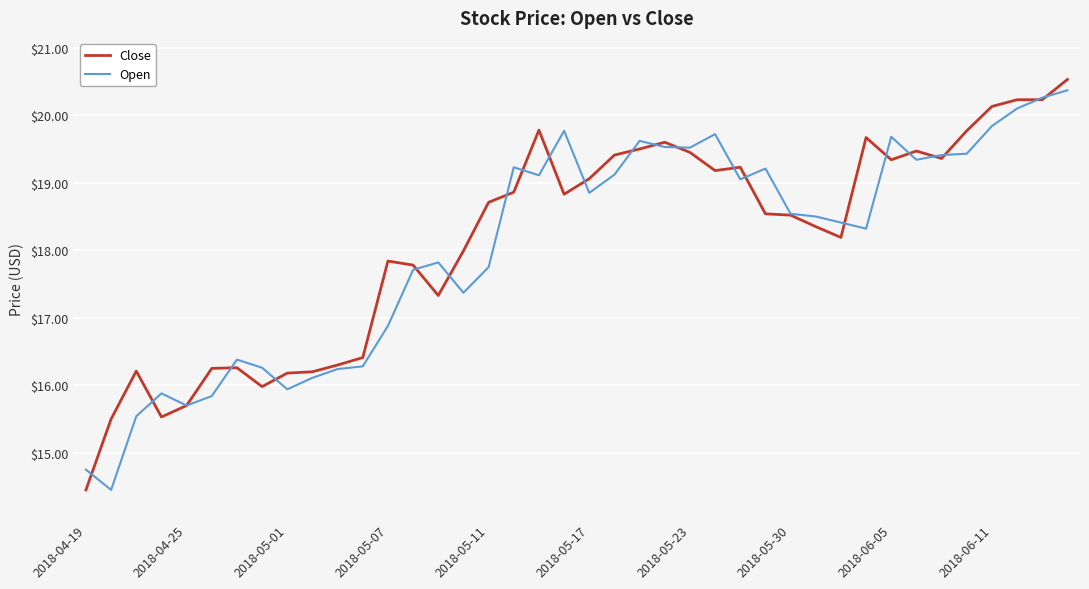

Is this an area chart (filled region under the line)?

No